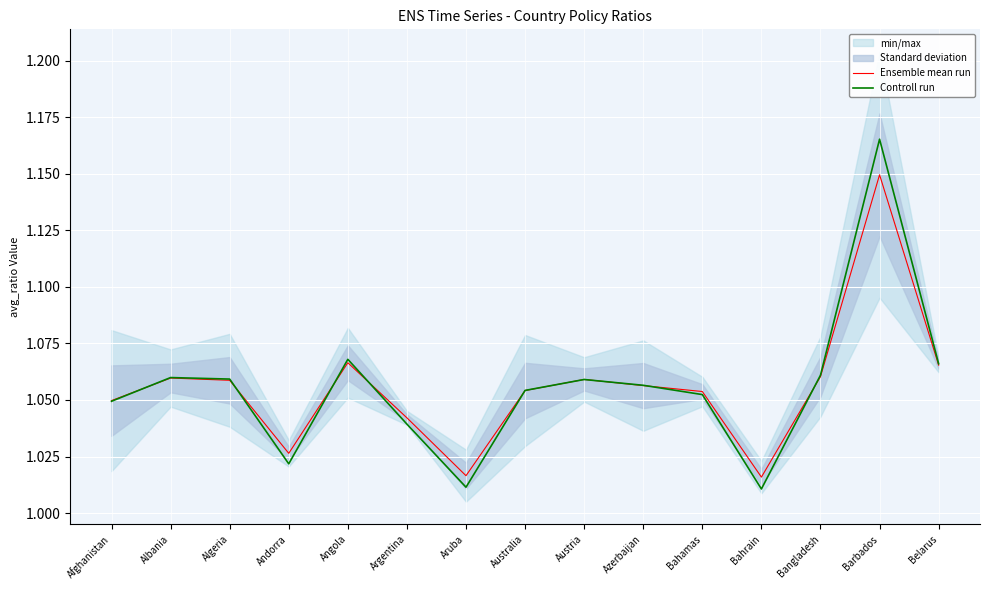

How many interior local peaks does the Ensemble mean run series have?

4